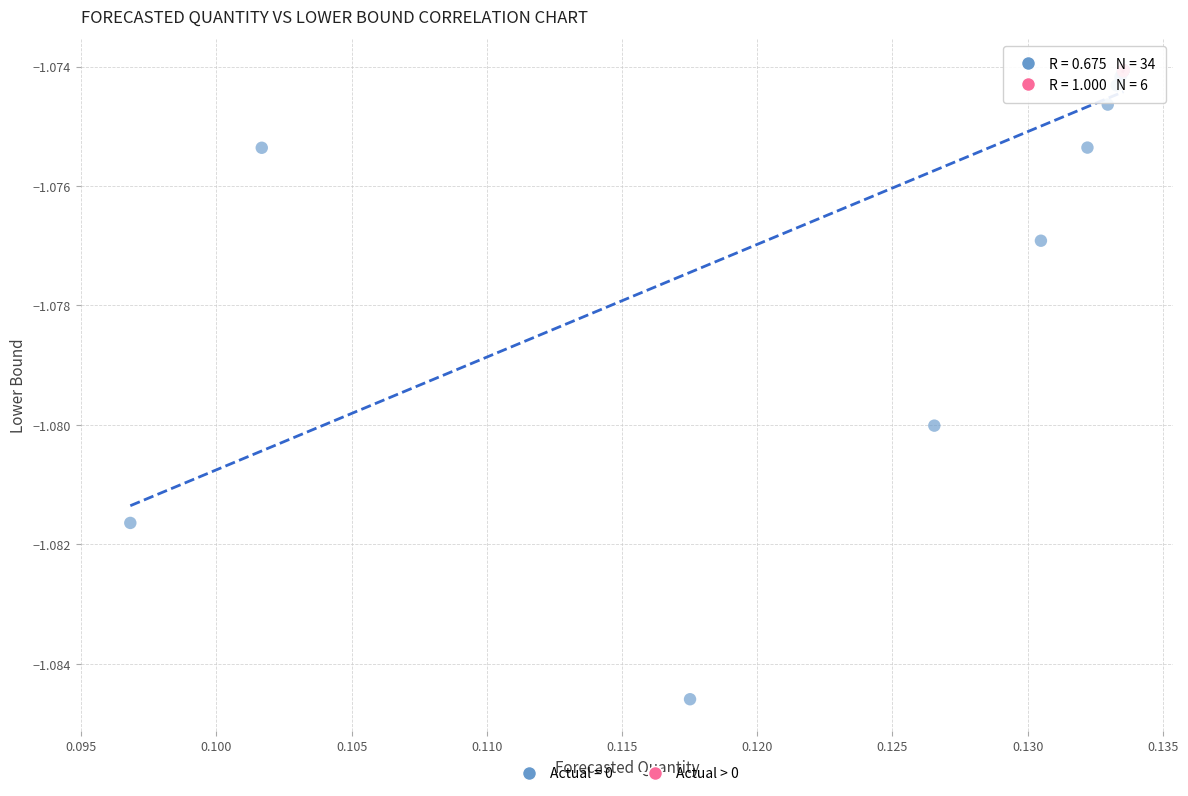

Which series contains the lowest Y value?

Actual = 0